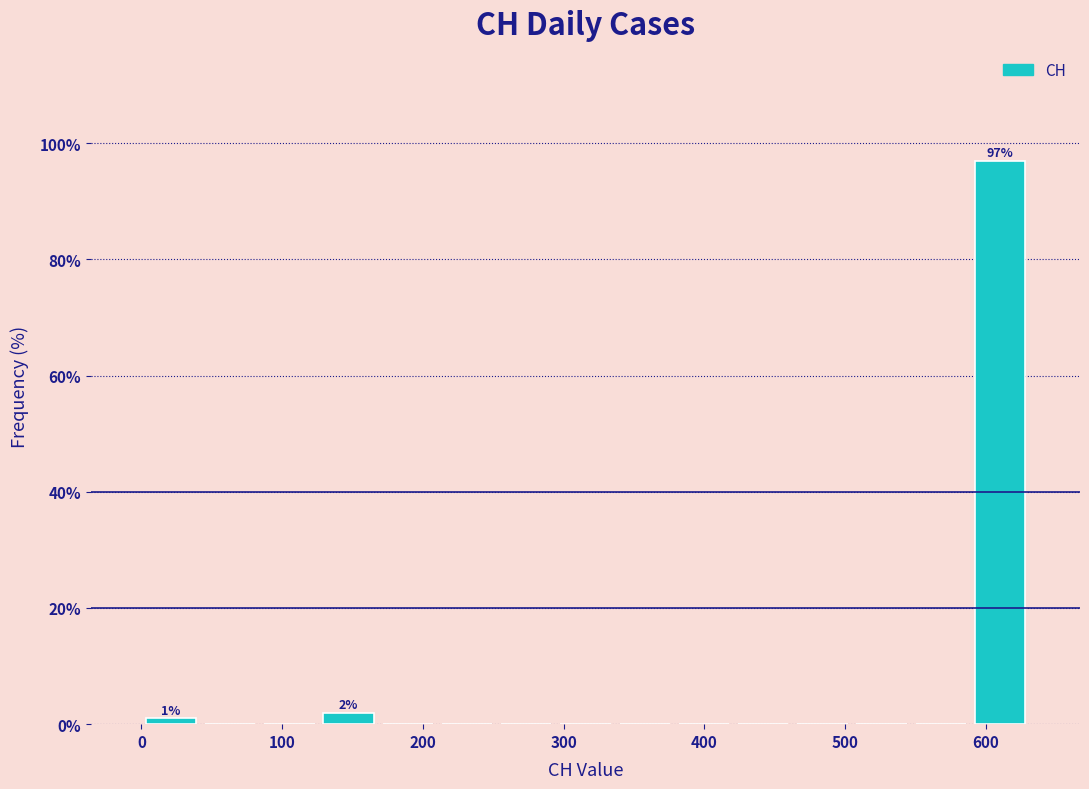

Which range on the x-axis has the tallest bar?

590 to 630